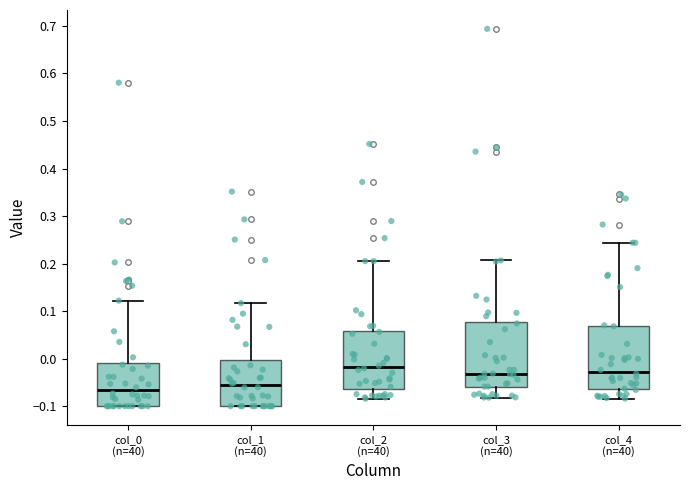

Reading left to right, read every box against the y-axis: the position of its median line, the range the box covers, and the ends of its whiskers. The values are not printed on the chart, so give them approximately, as read against the axis.

col_0 (n=40): median -0.07, box -0.10 to -0.01, whiskers -0.10 to 0.12
col_1 (n=40): median -0.06, box -0.10 to 0.00, whiskers -0.10 to 0.12
col_2 (n=40): median -0.02, box -0.06 to 0.06, whiskers -0.08 to 0.21
col_3 (n=40): median -0.03, box -0.06 to 0.08, whiskers -0.08 to 0.21
col_4 (n=40): median -0.03, box -0.06 to 0.07, whiskers -0.08 to 0.24